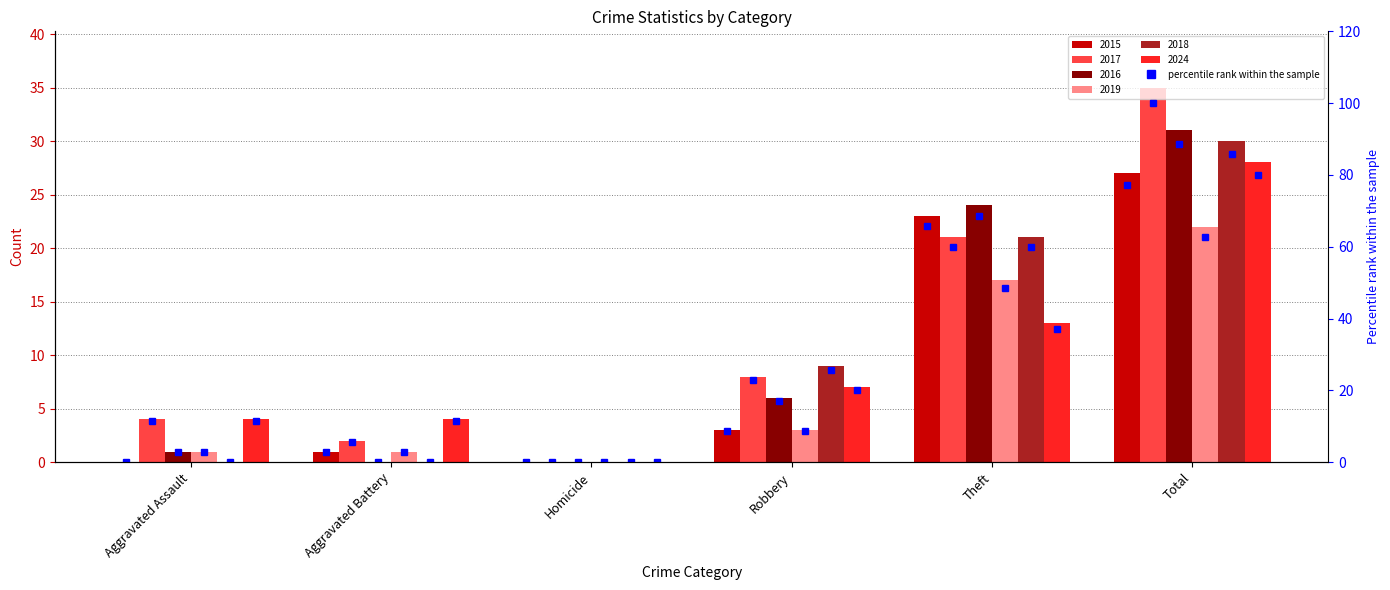

Reading right to left, what are all the values shown in this chart?

77.1	65.7	8.6	0.0	2.9	0.0